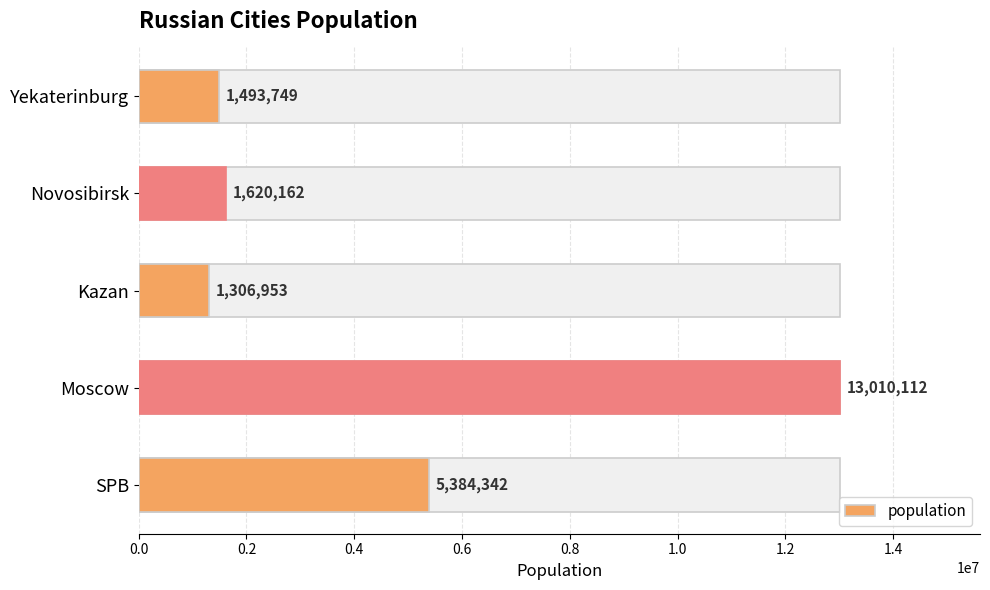

What is the value of the 3rd bar from the left?

1306953